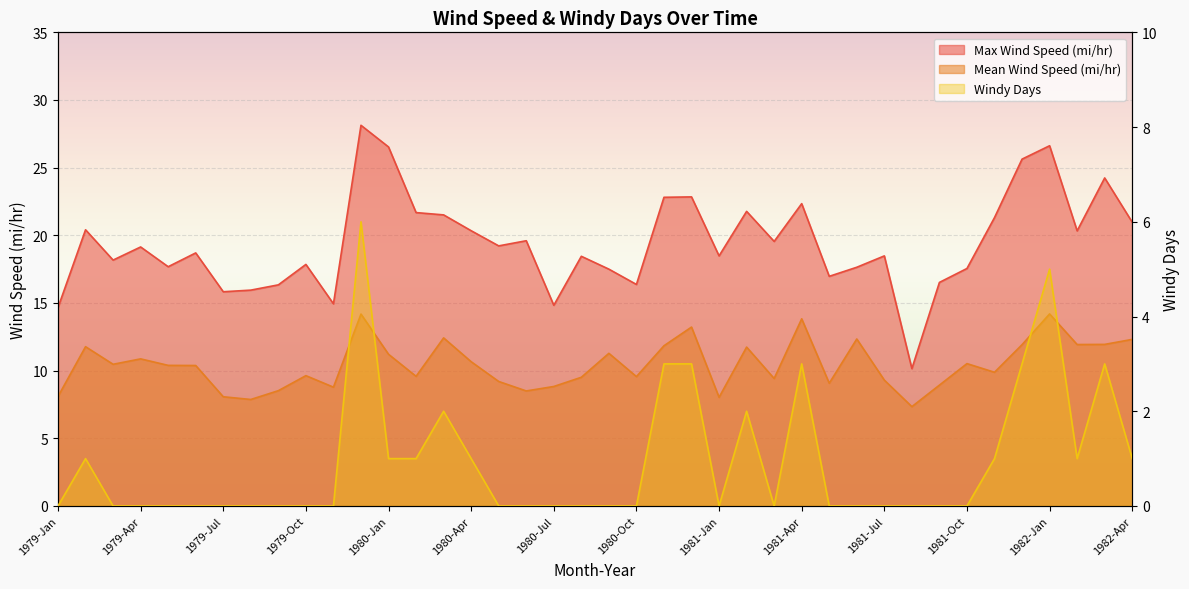

Is it true that Max Wind Speed (mi/hr) equals 12.1 at 1981-Mar?

False